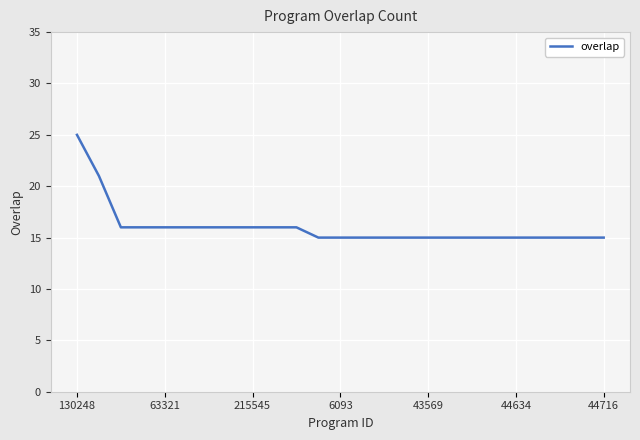

What is the value of the 2nd point from the left?

21